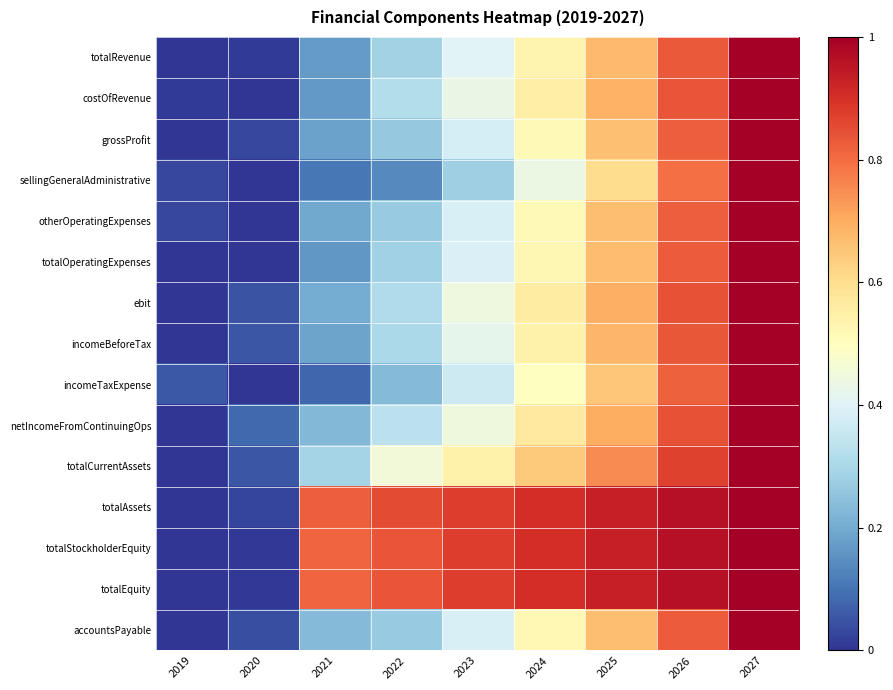

At which category does the chart reach its minimum across all series?

2019